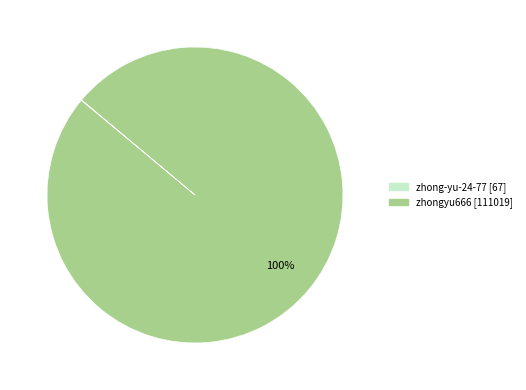

Which slice is the largest?

zhongyu666